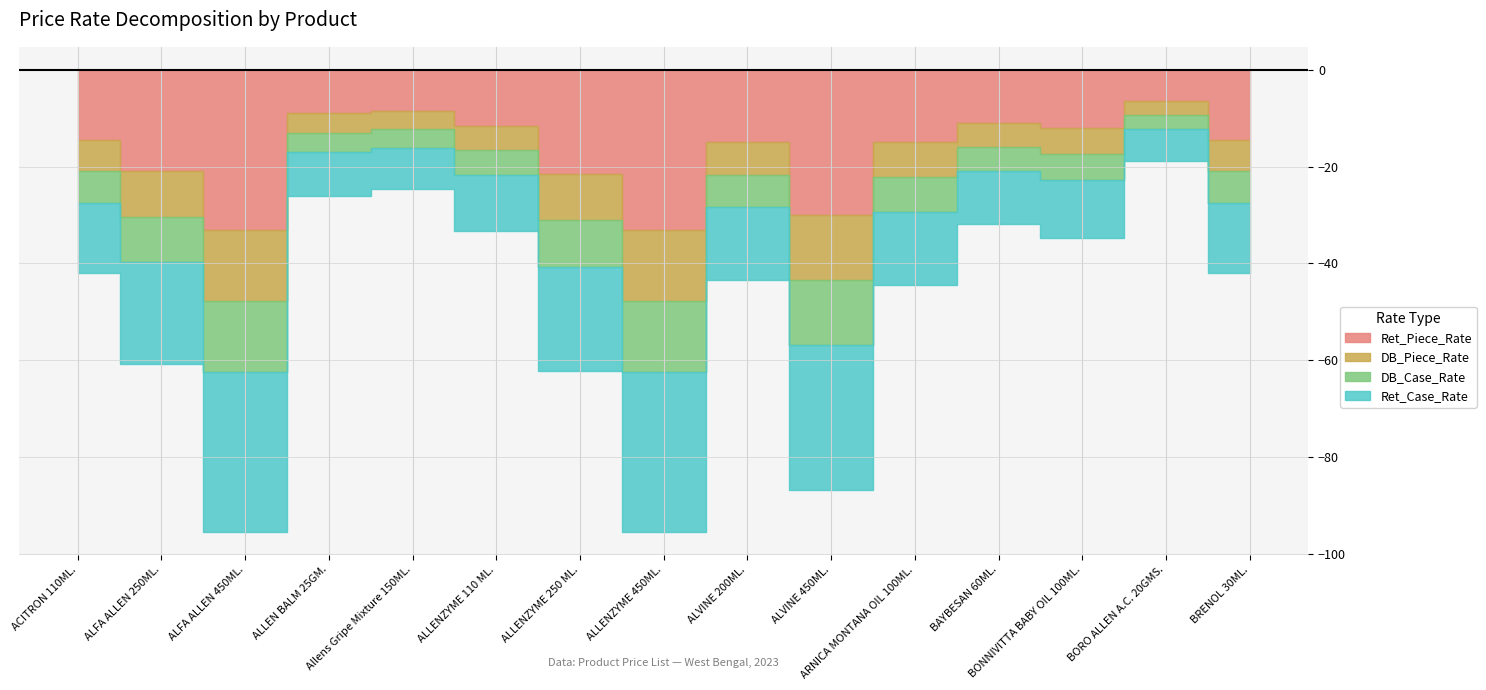

What is the label of the 1st point from the right?

BRENOL 30ML.